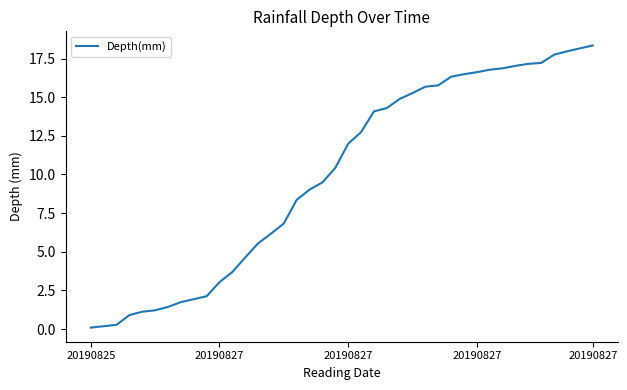

What is the greatest value displayed?

18.4